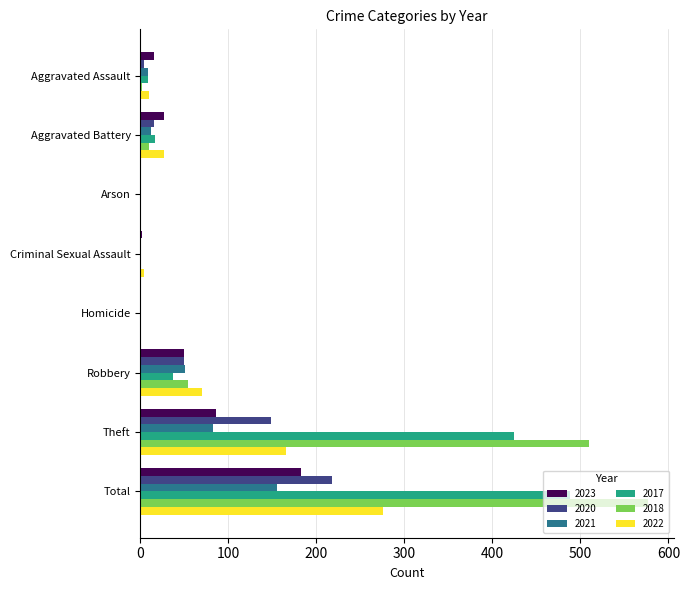

Where is 2023 nearest to the value 91?

Theft